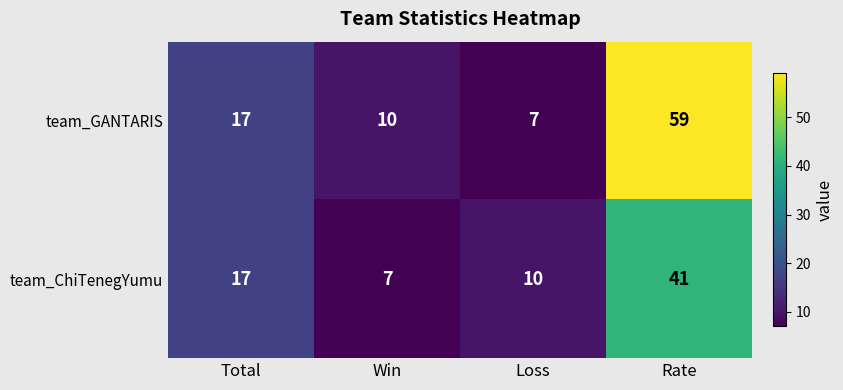

Where is team_ChiTenegYumu nearest to the value 24?

Total